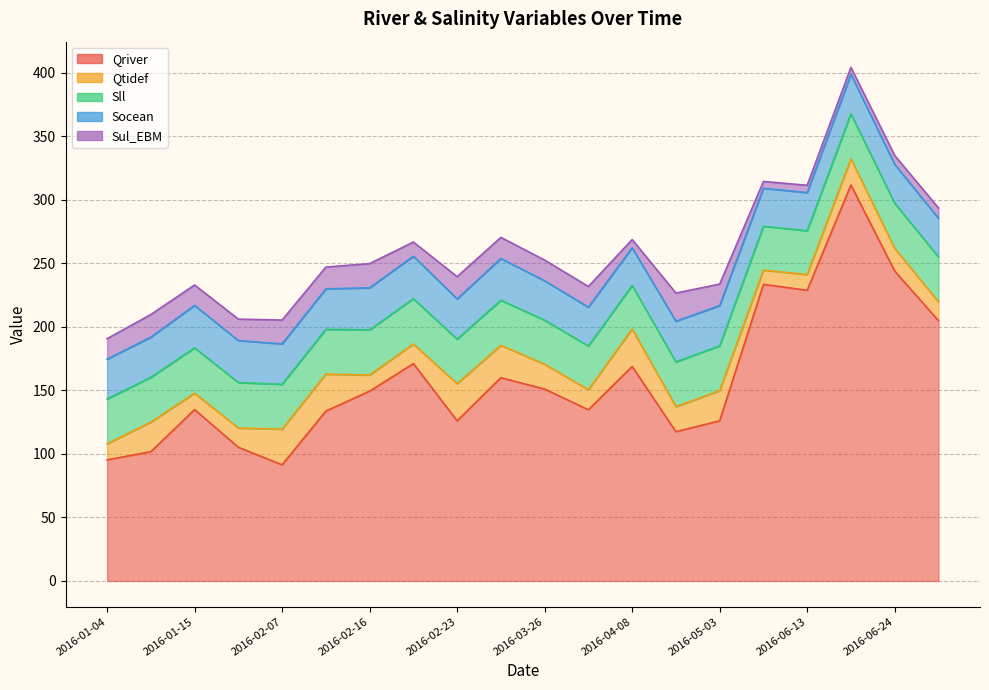

True or false: Sll and Qtidef intersect in this chart.

False